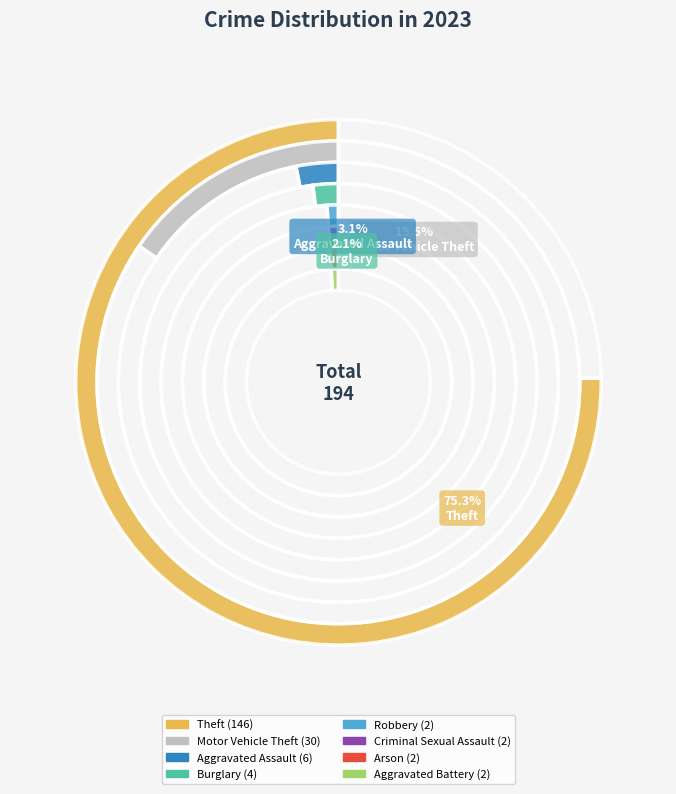

Is there any slice that represents more than half of the pie?

Yes